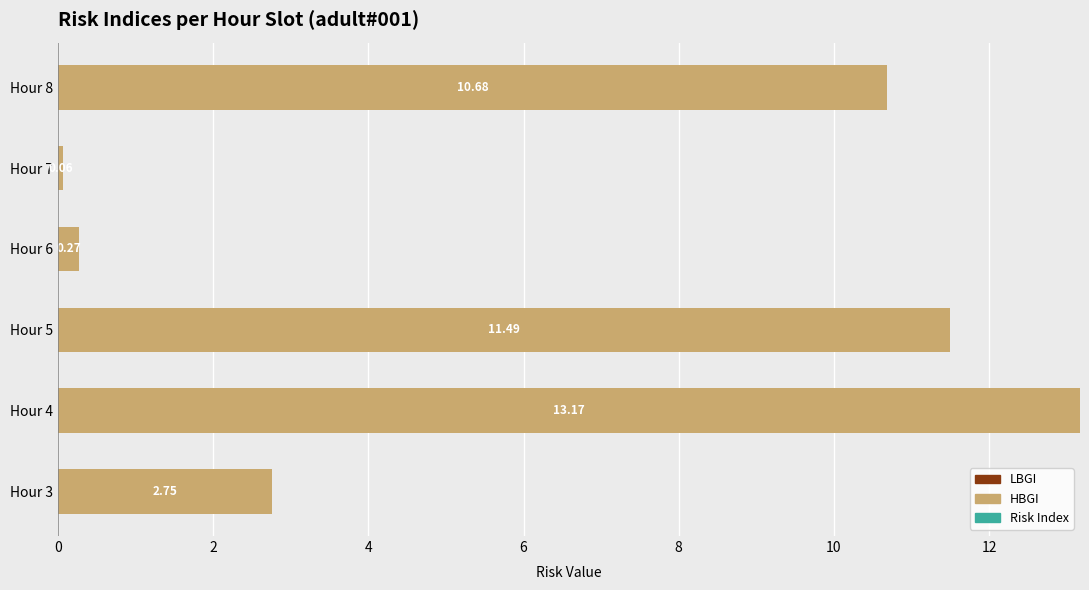

Between Hour 8 and Hour 5, which is larger?

Hour 5